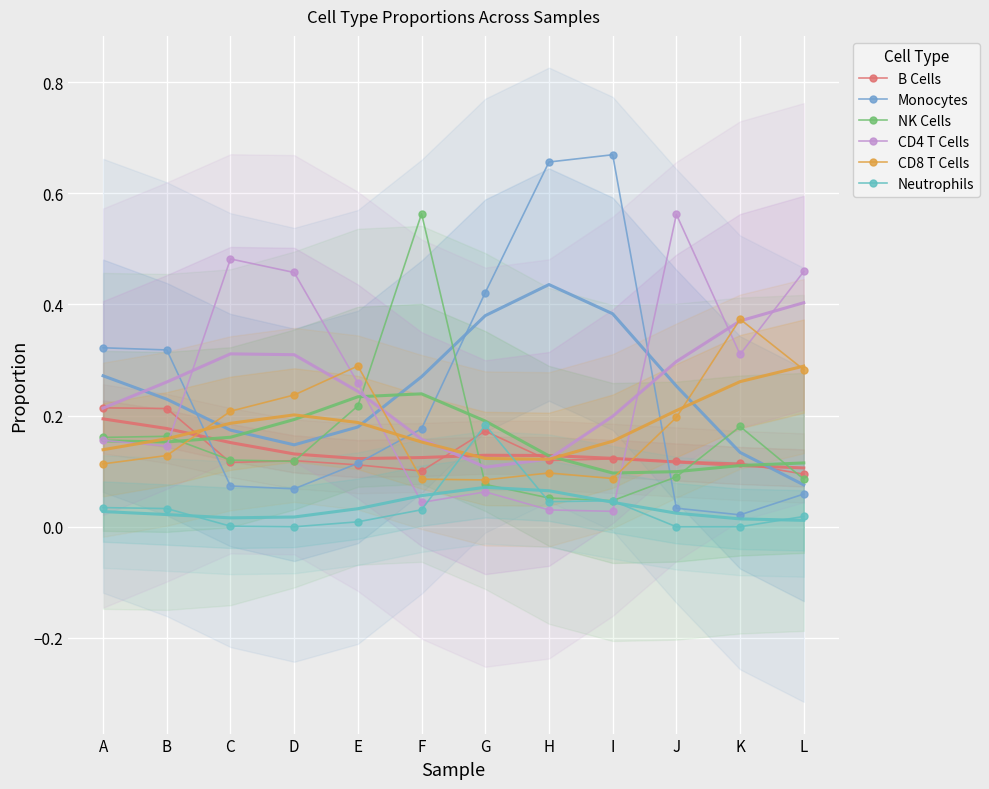

List the series in order of their peak value, highest first.

Monocytes, NK Cells, CD4 T Cells, CD8 T Cells, B Cells, Neutrophils